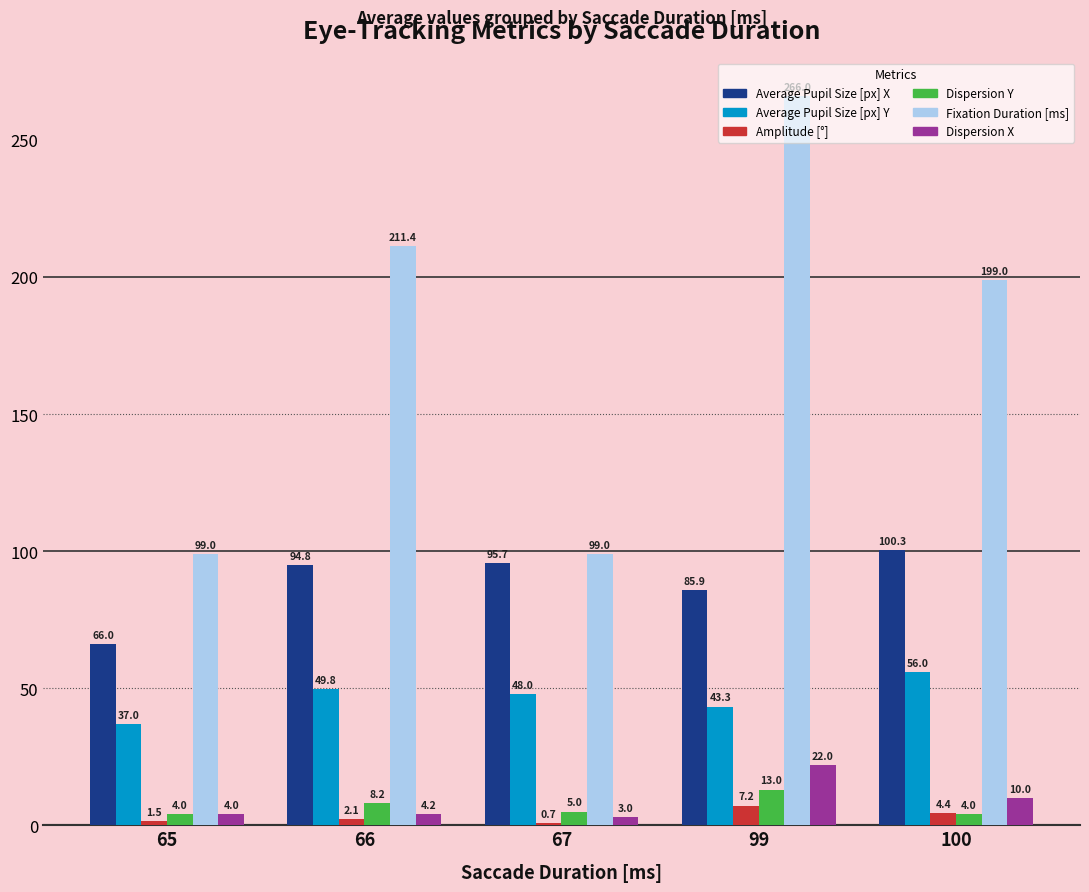

Are the bars horizontal?

No